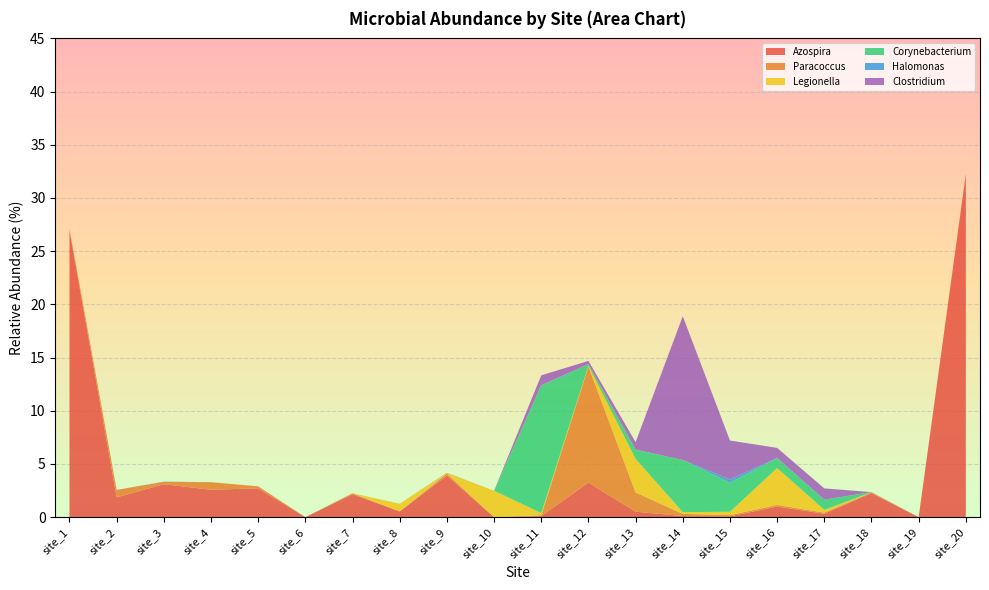

Reading left to right, transcribe all the data shown in this chart.

Azospira: 26.9	1.9	3.1	2.6	2.7	0.0	2.1	0.5	3.9	0.0	0.1	3.2	0.5	0.1	0.1	1.0	0.3	2.3	0.0	32.3
Paracoccus: 0.2	0.7	0.2	0.7	0.2	0.0	0.1	0.0	0.2	0.0	0.1	10.9	1.8	0.2	0.1	0.2	0.1	0.1	0.0	0.0
Legionella: 0.0	0.0	0.0	0.0	0.0	0.0	0.0	0.7	0.1	2.5	0.2	0.1	3.2	0.2	0.3	3.5	0.3	0.0	0.0	0.0
Corynebacterium: 0.0	0.0	0.0	0.0	0.0	0.0	0.0	0.0	0.0	0.0	12.0	0.1	0.9	4.9	2.7	0.9	1.0	0.0	0.0	0.0
Halomonas: 0.0	0.0	0.0	0.0	0.0	0.0	0.0	0.0	0.0	0.0	0.1	0.0	0.0	0.0	0.3	0.0	0.0	0.0	0.0	0.0
Clostridium: 0.0	0.0	0.0	0.0	0.0	0.0	0.0	0.0	0.0	0.0	0.9	0.3	0.7	13.5	3.7	0.9	1.1	0.0	0.0	0.0